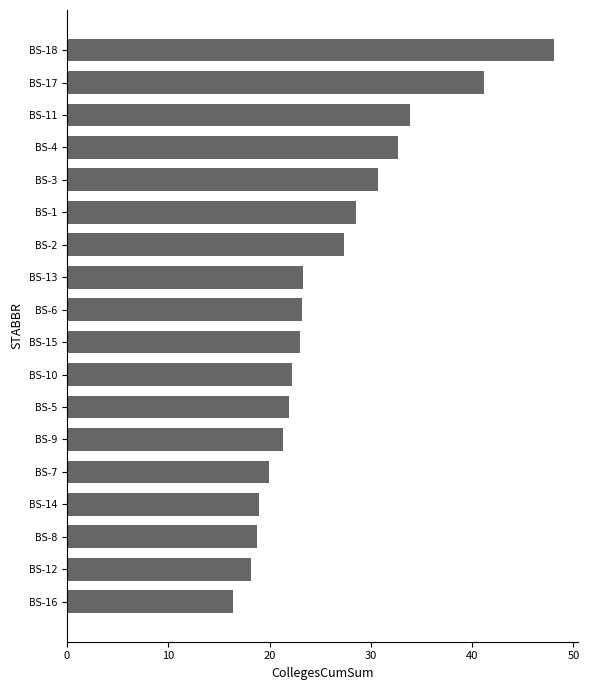

What is the difference between the maximum and minimum values?

31.7